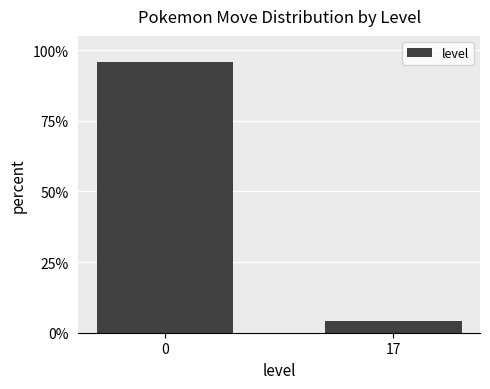

List the labels in order of value, smallest first.

17, 0